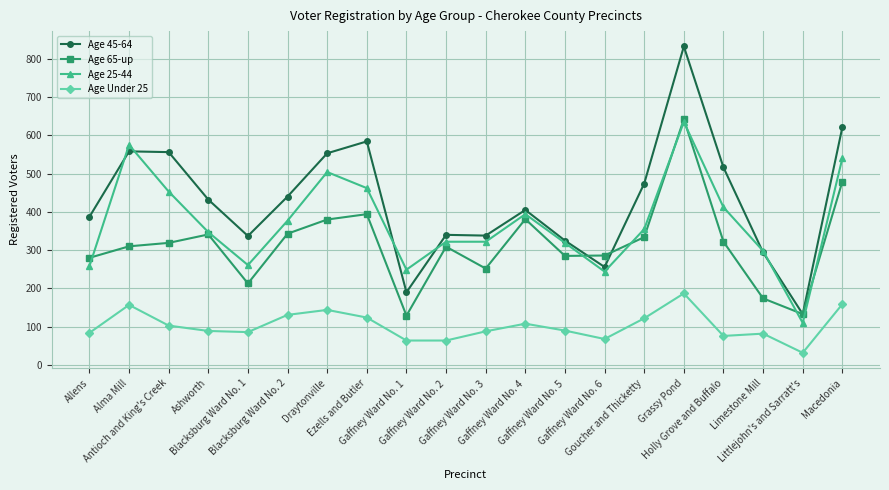

What is the value of the Age Under 25 point at the 16th from the left?

187